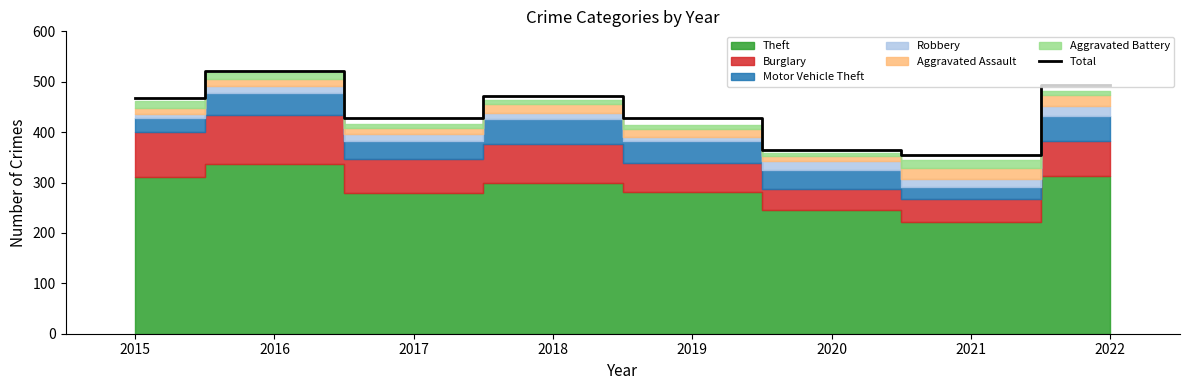

What is the difference between the values at 2021 and 2022?

140